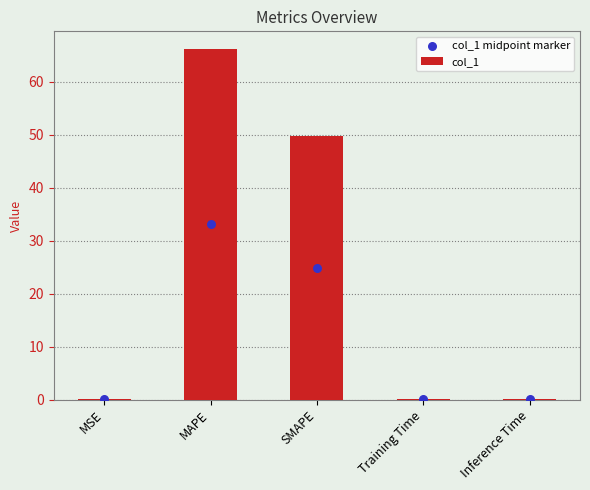

Which series has the largest total across all categories?

col_1